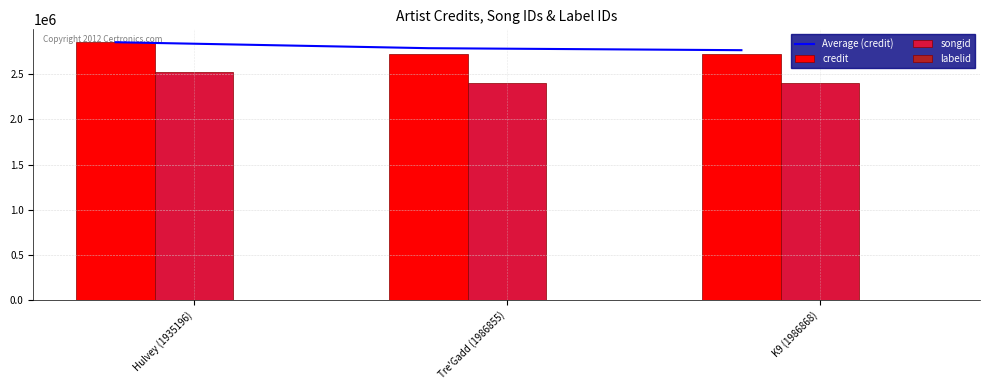

True or false: songid has a value of 3439891.2 at K9 (1986868).

False